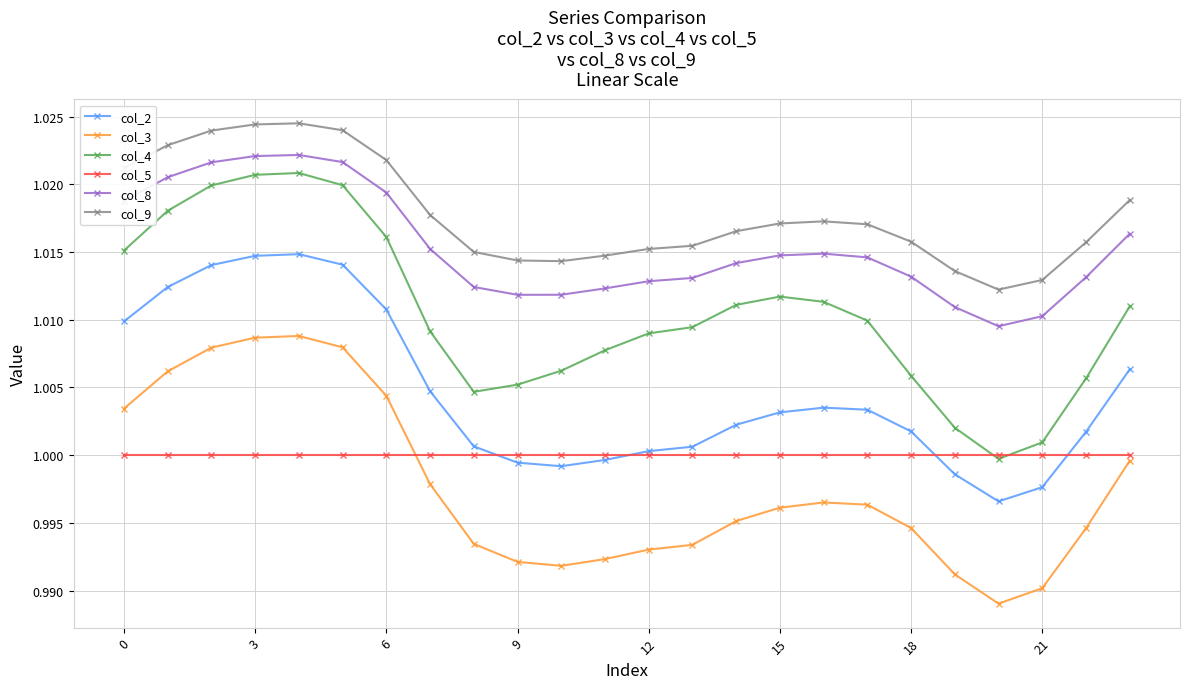

Which series has the largest range (max minus min)?

col_4